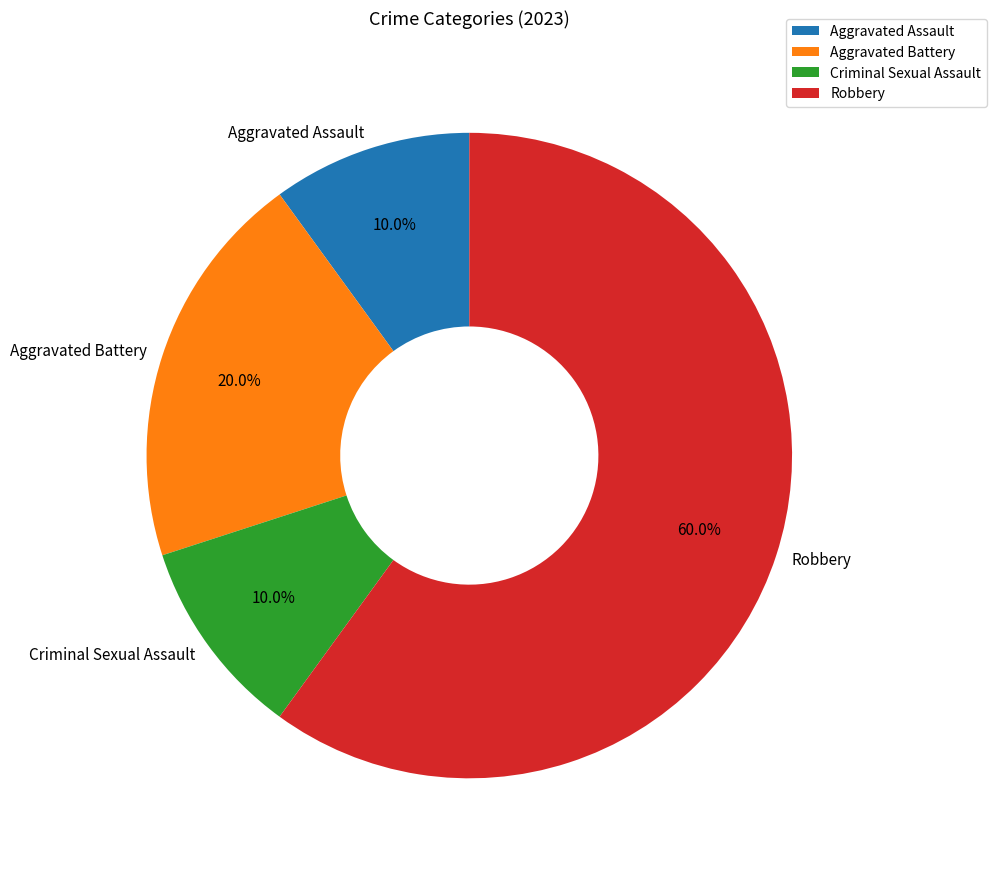

How many slices are in this pie chart?

4